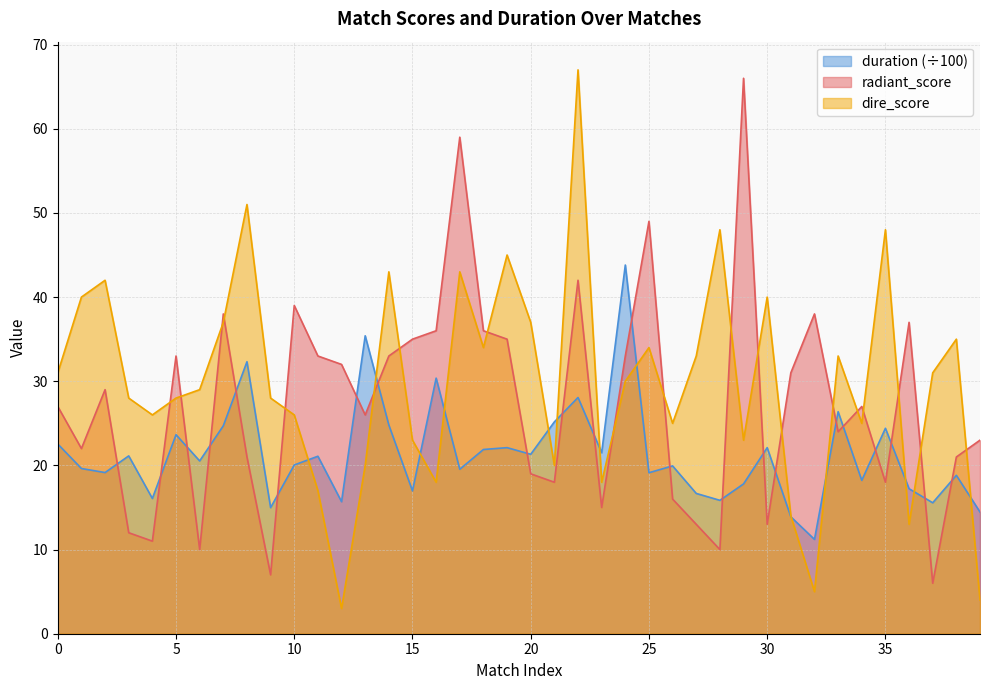

Reading left to right, extract all data points from this chart.

duration: 22.5	19.6	19.1	21.1	16.1	23.6	20.5	24.7	32.3	15.0	20.1	21.1	15.7	35.4	24.8	17.0	30.4	19.5	21.9	22.1	21.3	25.2	28.1	21.5	43.8	19.1	19.9	16.7	15.8	17.8	22.1	13.9	11.2	26.4	18.2	24.4	17.2	15.6	18.8	14.5
radiant_score: 27.0	22.0	29.0	12.0	11.0	33.0	10.0	38.0	21.0	7.0	39.0	33.0	32.0	26.0	33.0	35.0	36.0	59.0	36.0	35.0	19.0	18.0	42.0	15.0	33.0	49.0	16.0	13.0	10.0	66.0	13.0	31.0	38.0	24.0	27.0	18.0	37.0	6.0	21.0	23.0
dire_score: 31.0	40.0	42.0	28.0	26.0	28.0	29.0	37.0	51.0	28.0	26.0	17.0	3.0	20.0	43.0	23.0	18.0	43.0	34.0	45.0	37.0	20.0	67.0	18.0	30.0	34.0	25.0	33.0	48.0	23.0	40.0	14.0	5.0	33.0	25.0	48.0	13.0	31.0	35.0	4.0